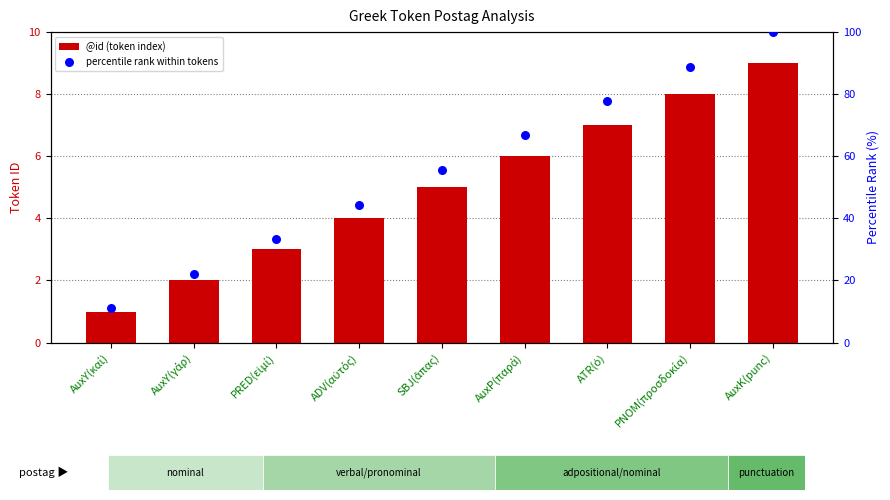

Is the value of @id (token index) at ATR(ὁ) greater than the value of percentile rank within tokens at AuxK(punc)?

No